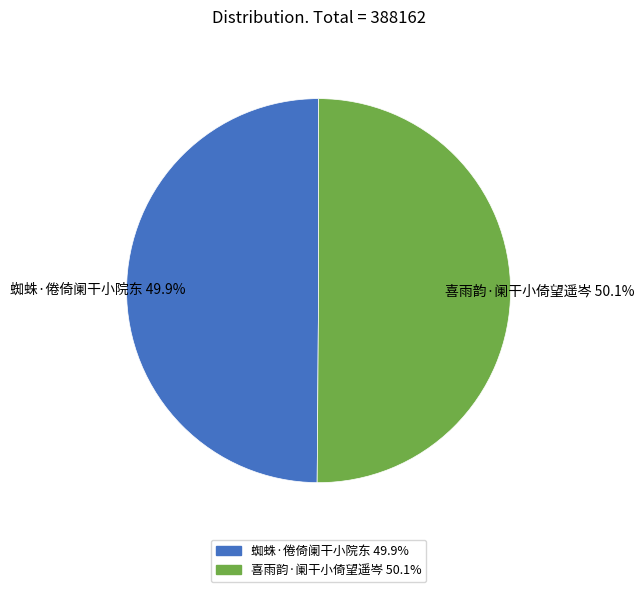

How many segments does this pie chart have?

2